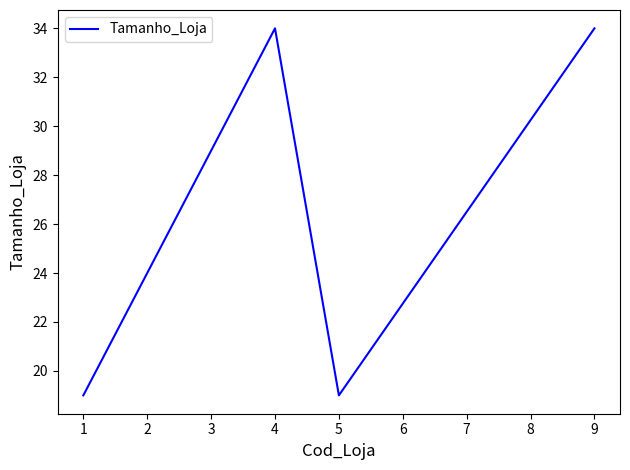

What is the smallest value displayed?

19